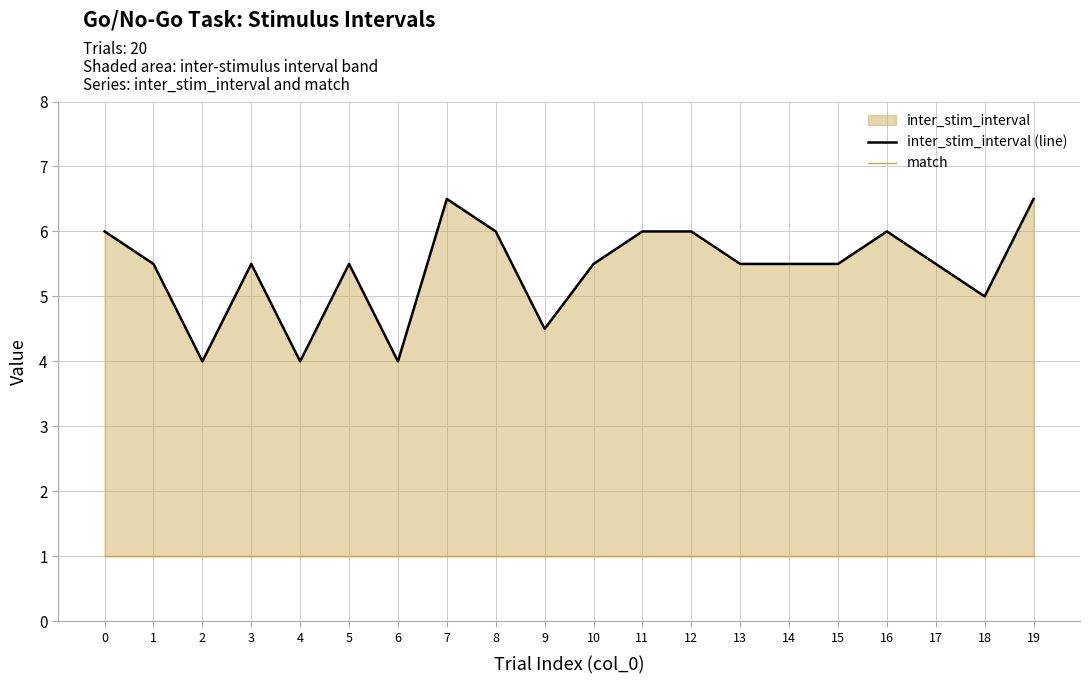

Which series has the largest total across all categories?

inter_stim_interval (line)